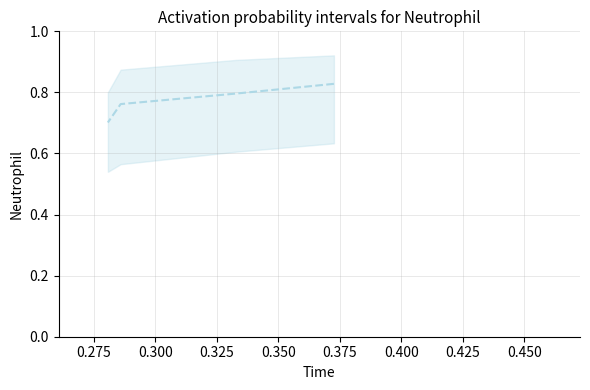

How many categories are shown in the chart?

4